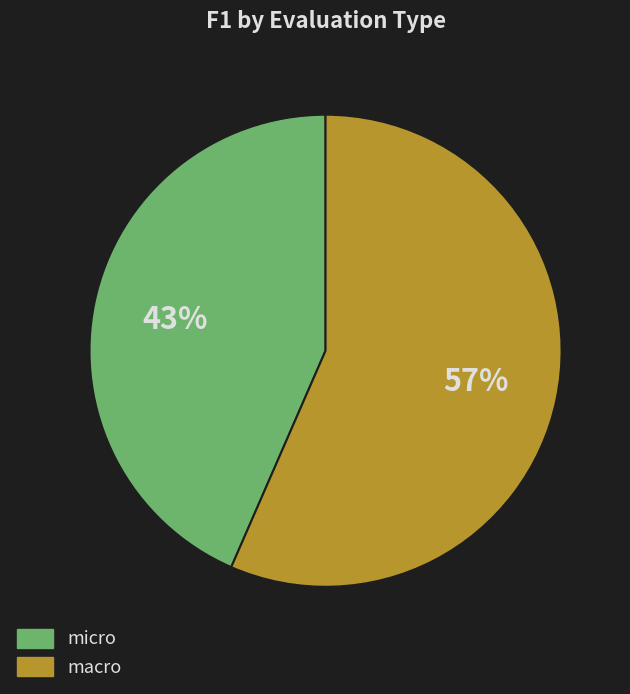

To the nearest percent, what is the average slice percentage?

50%